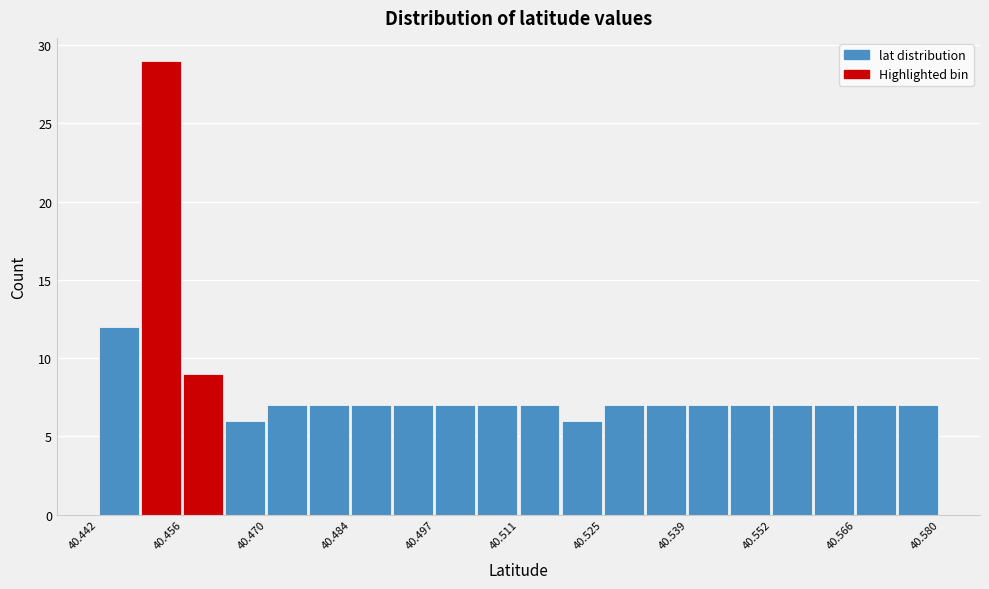

Read against the x-axis, roughly where is the centre of the tallest bar?

40.452